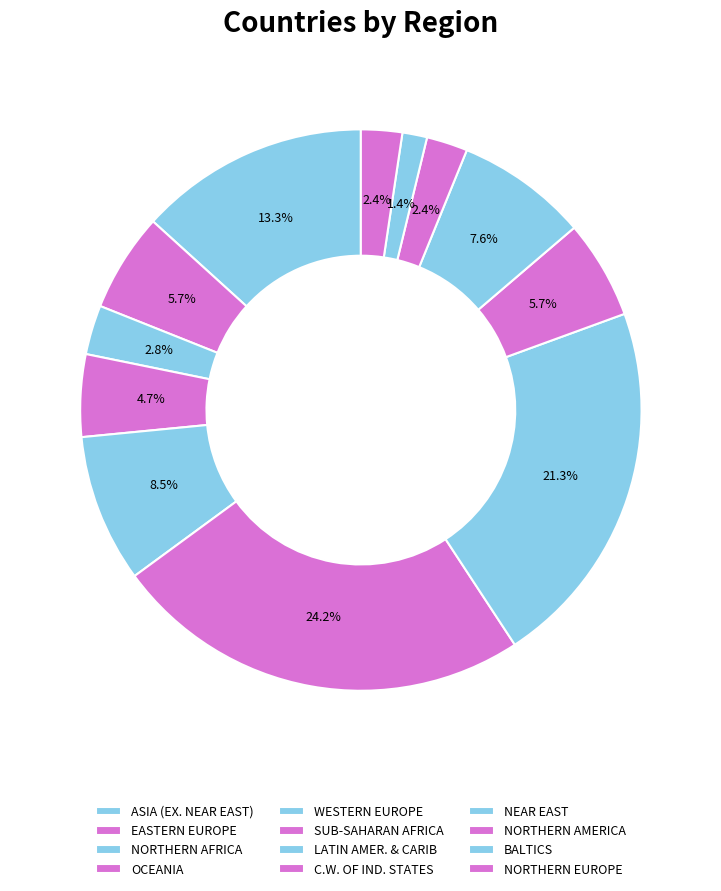

How many slices are in this pie chart?

12